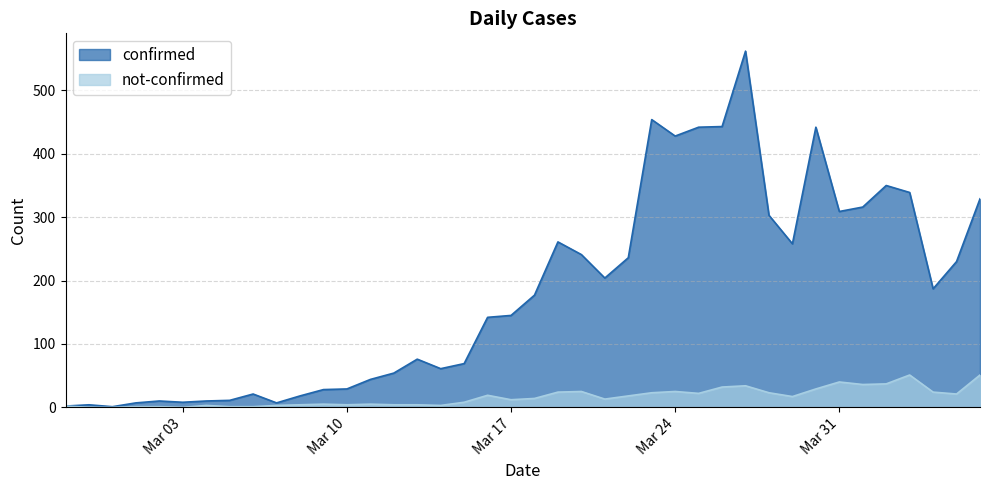

Is the value of confirmed at 2020-03-01 greater than the value of not-confirmed at 2020-02-29?

Yes